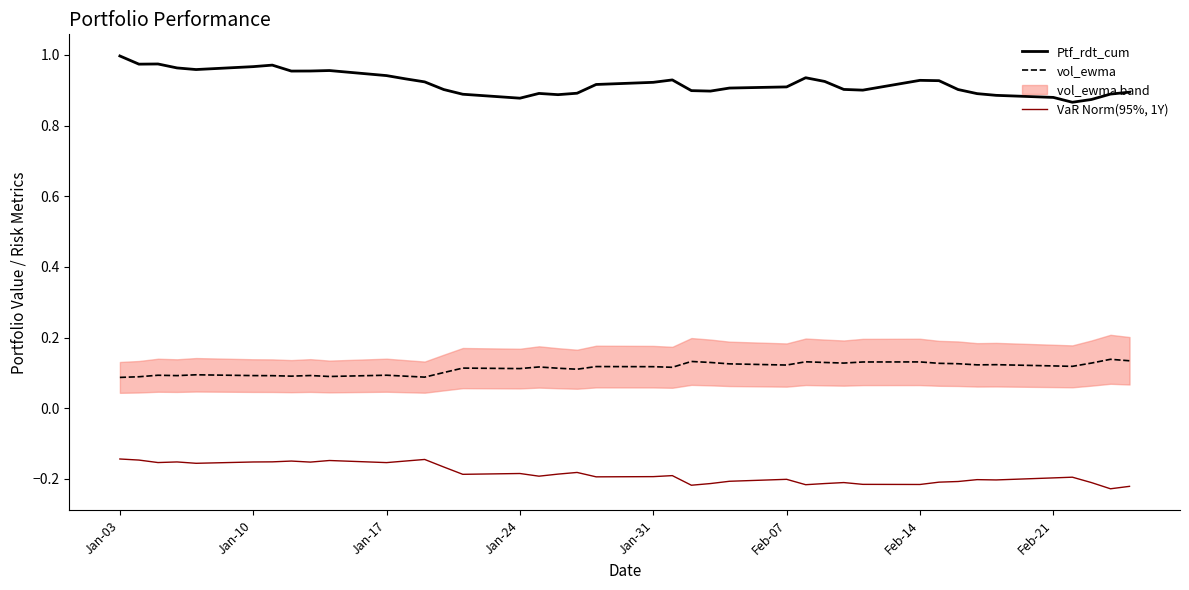

True or false: Ptf_rdt_cum and vol_ewma cross at least once.

False